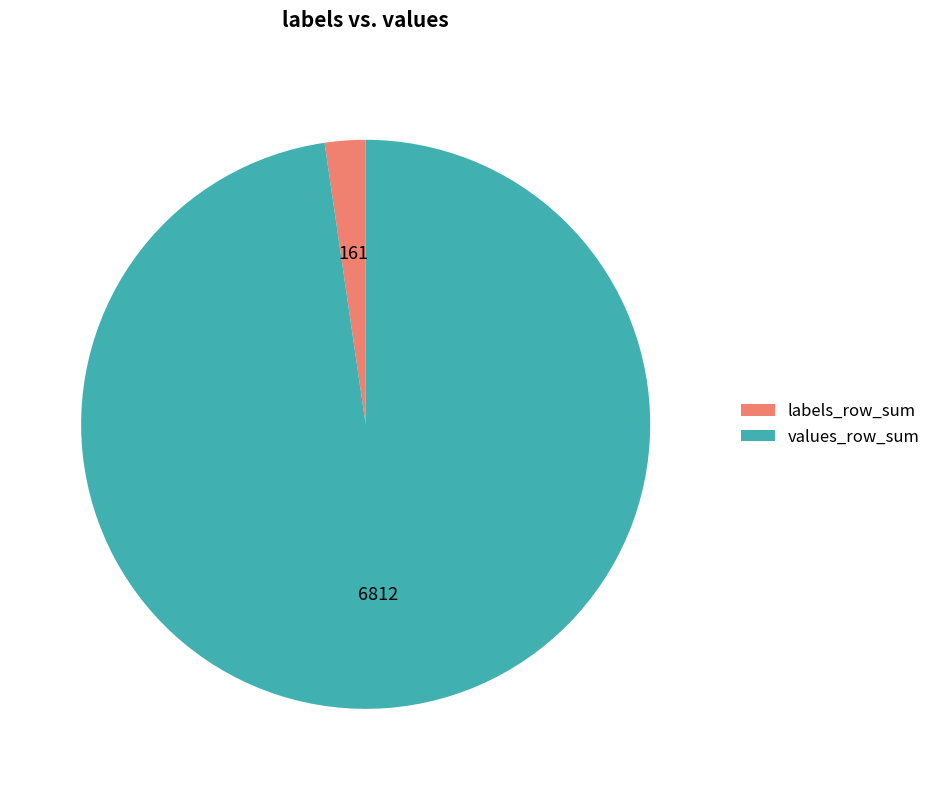

Is it true that labels_row_sum is 2% of the pie?

True